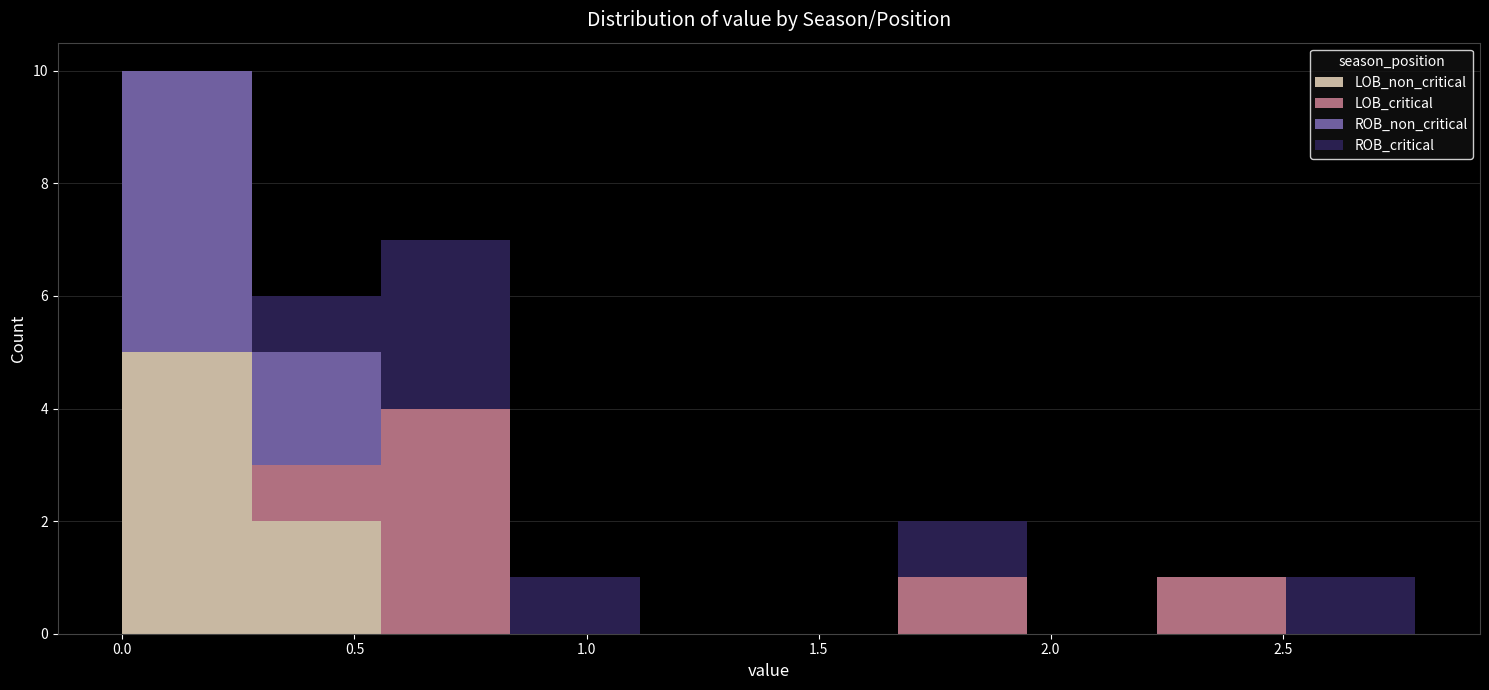

Which range on the x-axis has the tallest stacked bar (by total height)?

0.00 to 0.30